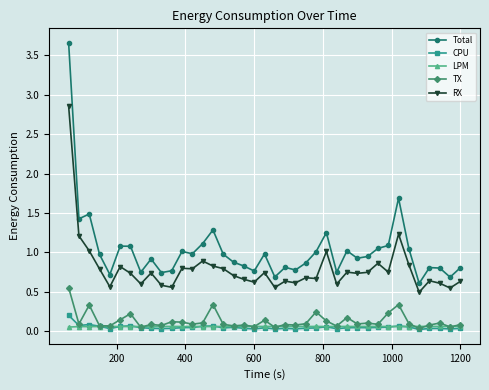

Which series has the largest range (max minus min)?

Total